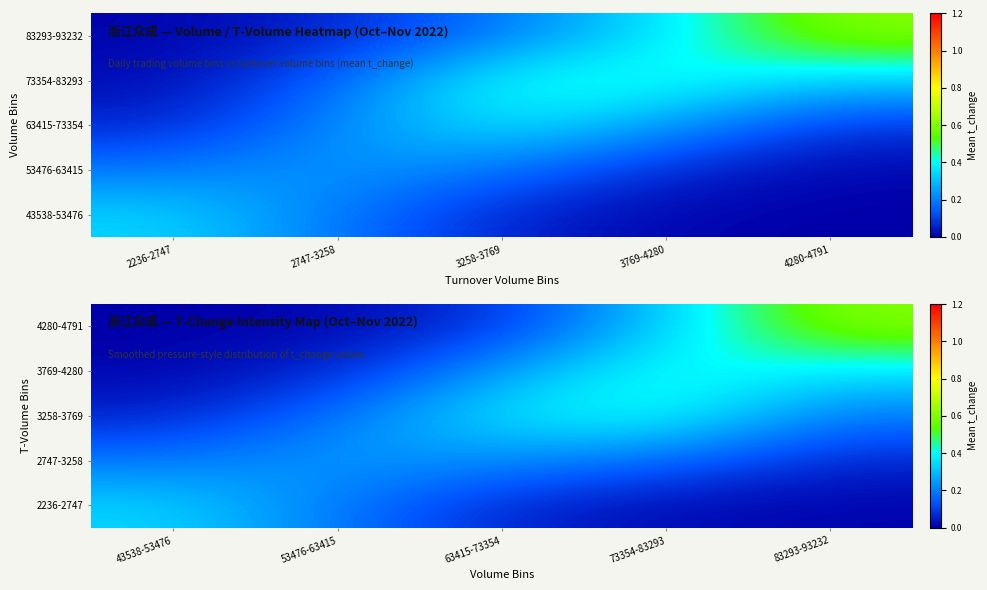

What is the total value across all series at 83293-93232?

1.2